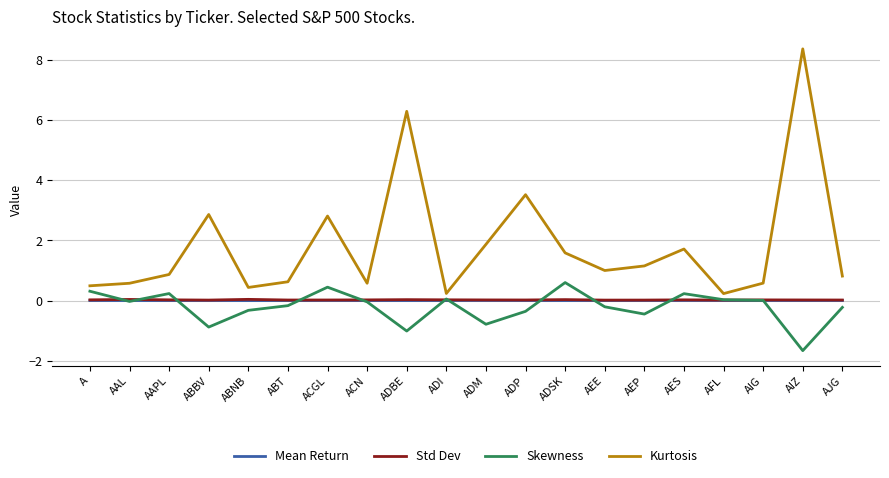

Is it true that Skewness equals 0.0 at AIG?

True